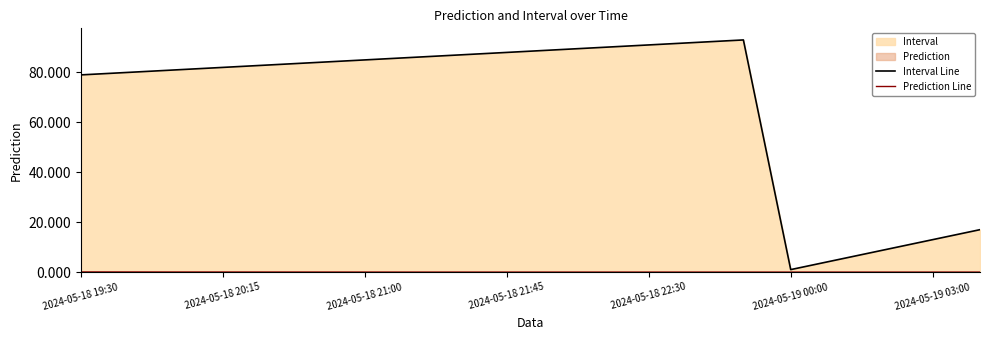

Which series has the largest range (max minus min)?

Interval Line